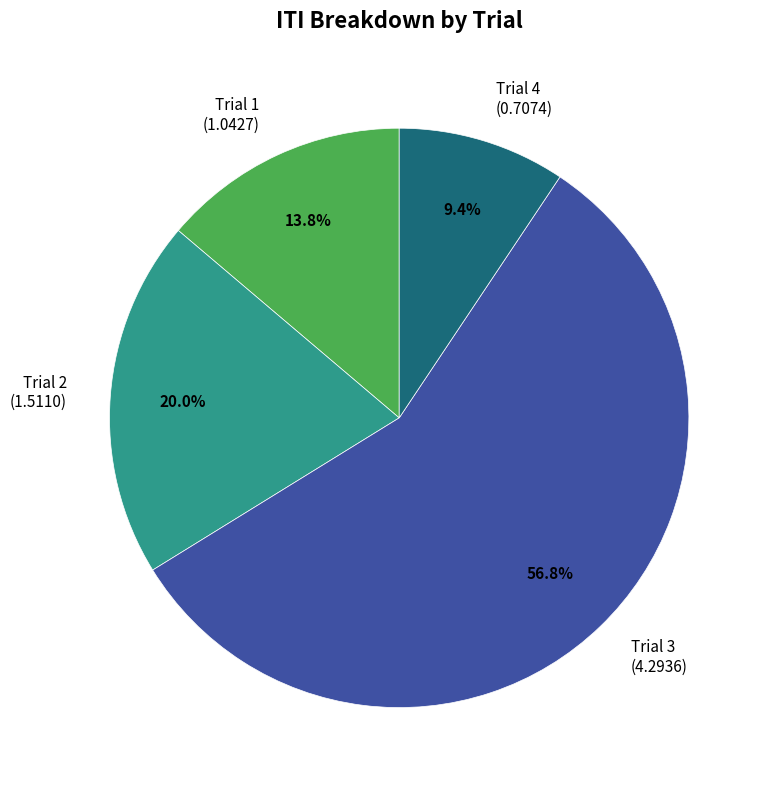

Approximately how many times larger is the value at Trial 4 compared to Trial 1?

0.7